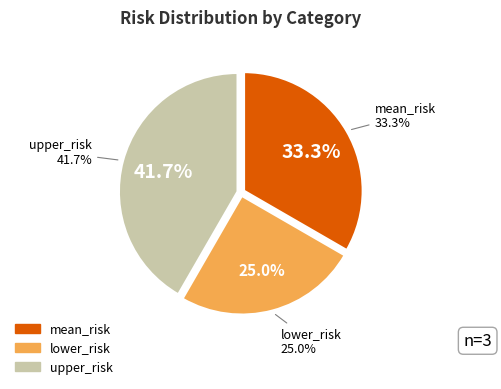

How many segments does this pie chart have?

3